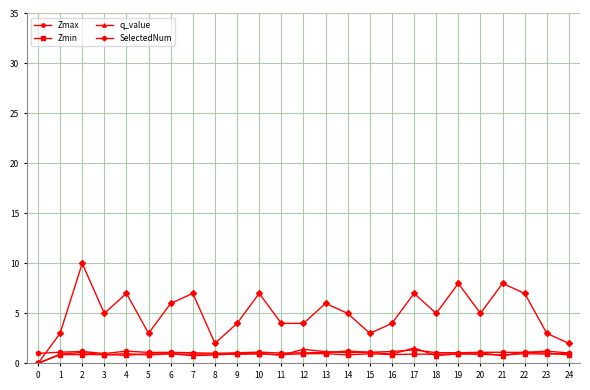

The q_value series shows 0.8 at 8. True or false?

True